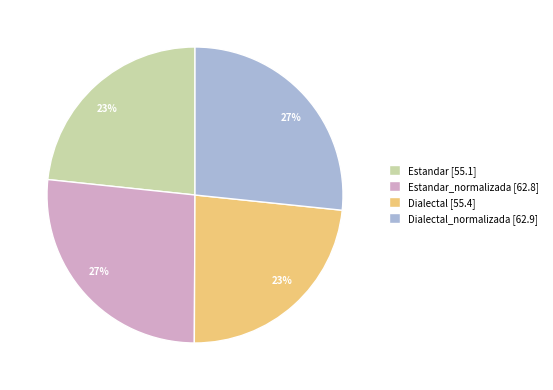

Is there any slice that represents more than half of the pie?

No